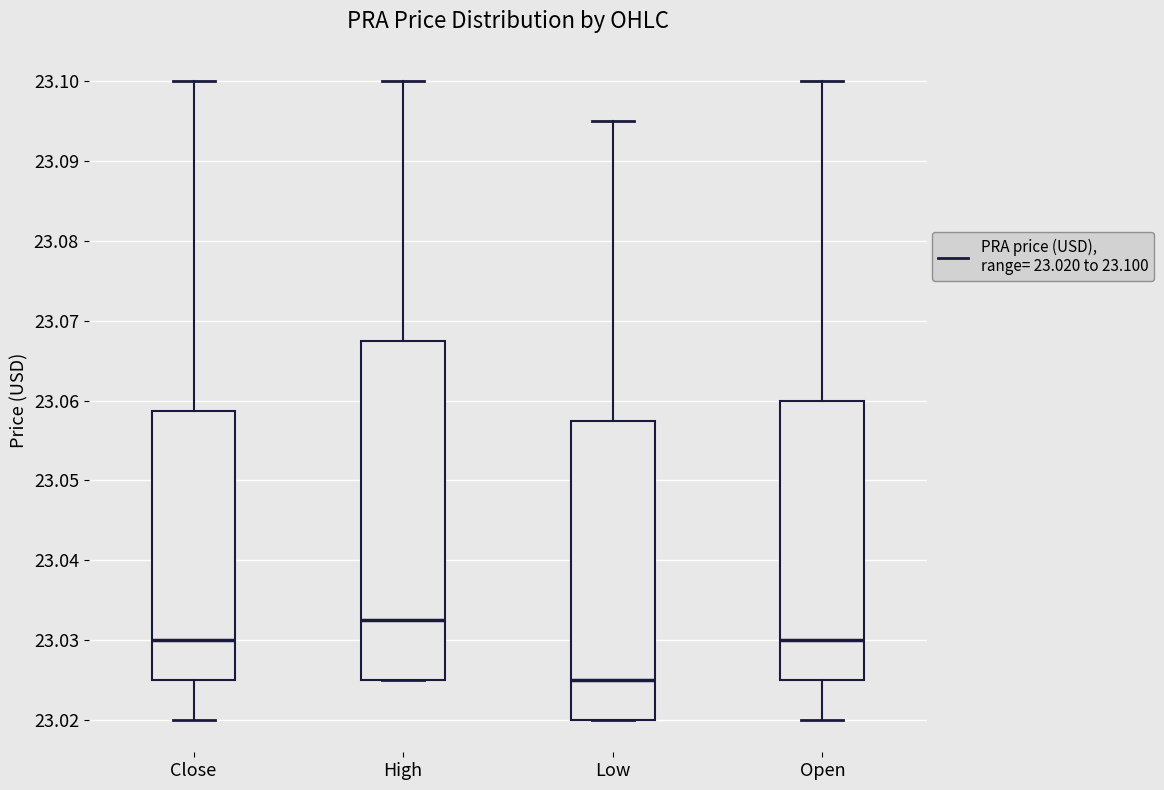

Reading left to right, transcribe this box plot: for each box, give where its median line is, the range the box spans, and where its two whiskers end, as read against the y-axis. The values are not printed on the chart, so give them approximately, as read against the axis.

Close: median 23.030, box 23.025 to 23.059, whiskers 23.020 to 23.100
High: median 23.033, box 23.025 to 23.067, whiskers 23.025 to 23.100
Low: median 23.025, box 23.020 to 23.057, whiskers 23.020 to 23.095
Open: median 23.030, box 23.025 to 23.060, whiskers 23.020 to 23.100